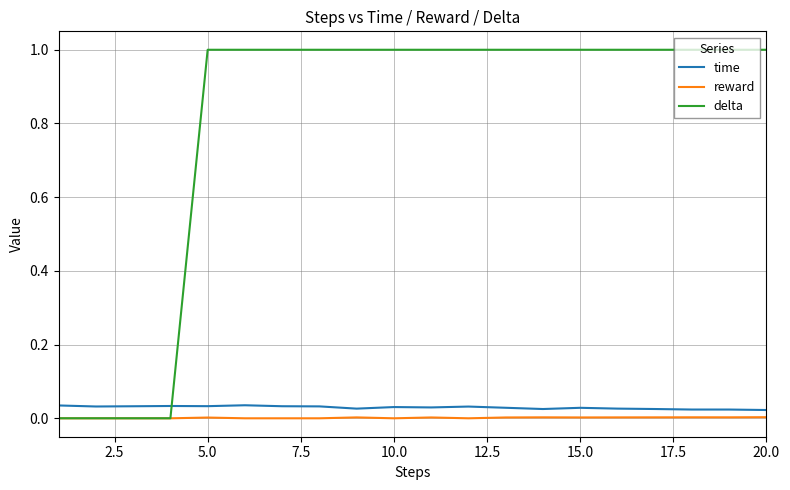

What is the sum of all time values?

0.6